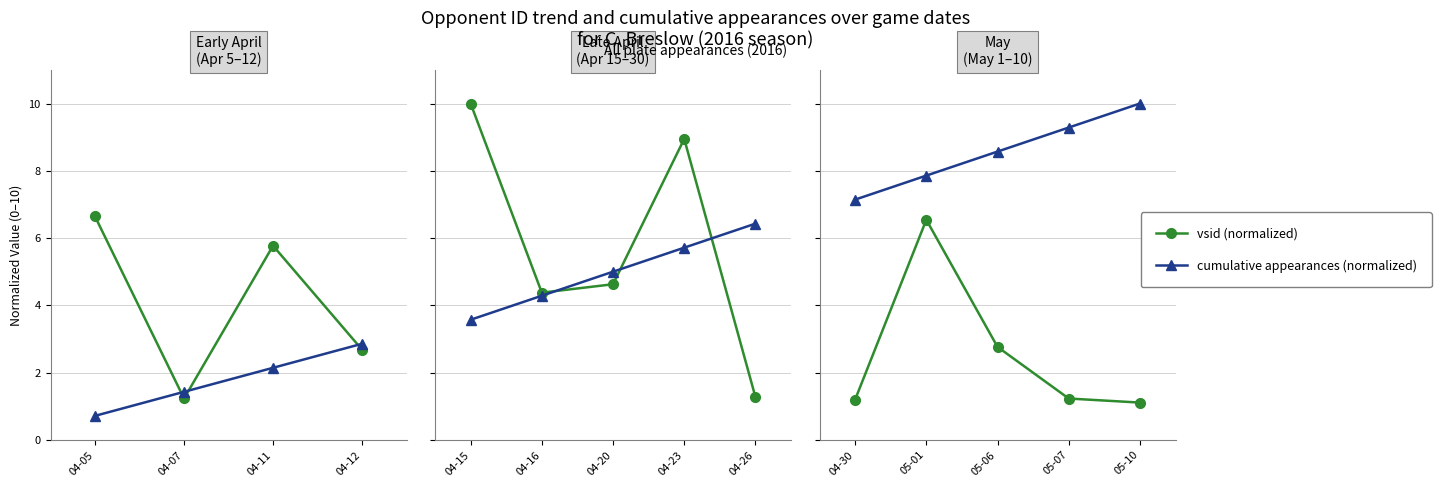

What is the label of the 2nd point from the left?

05-01